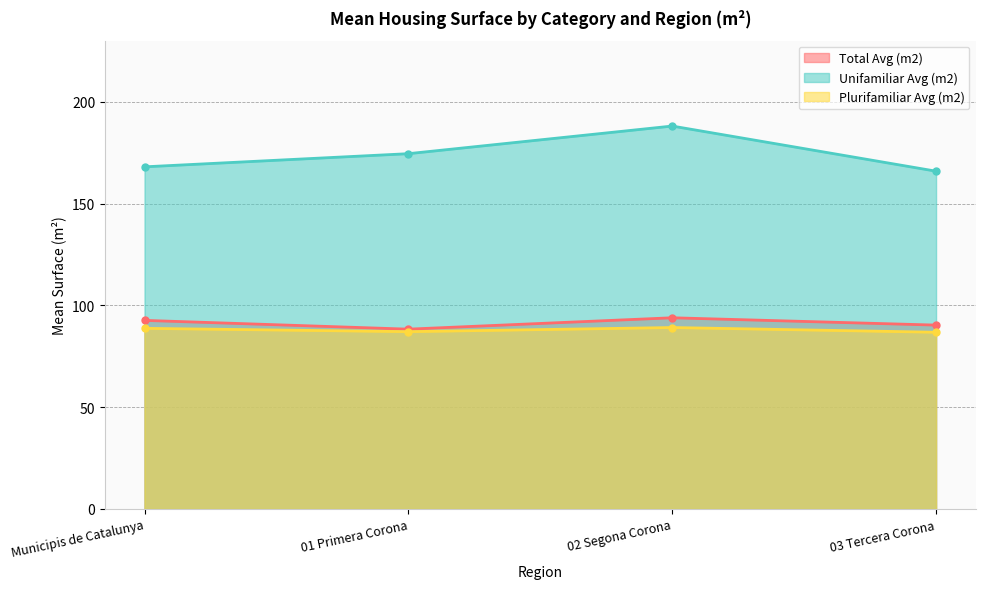

What is the spread (max minus min) of values at 02 Segona Corona?

98.9